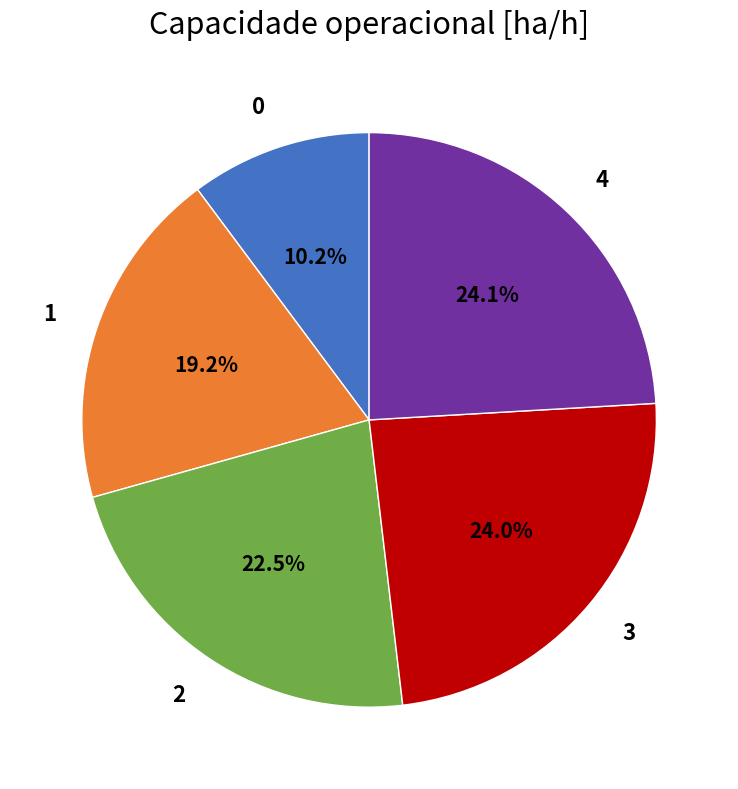

Between 3 and 0, which is larger?

3